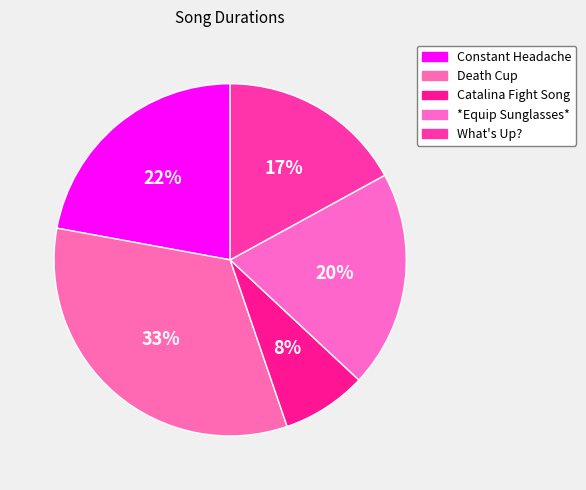

Count the number of slices in the pie.

5